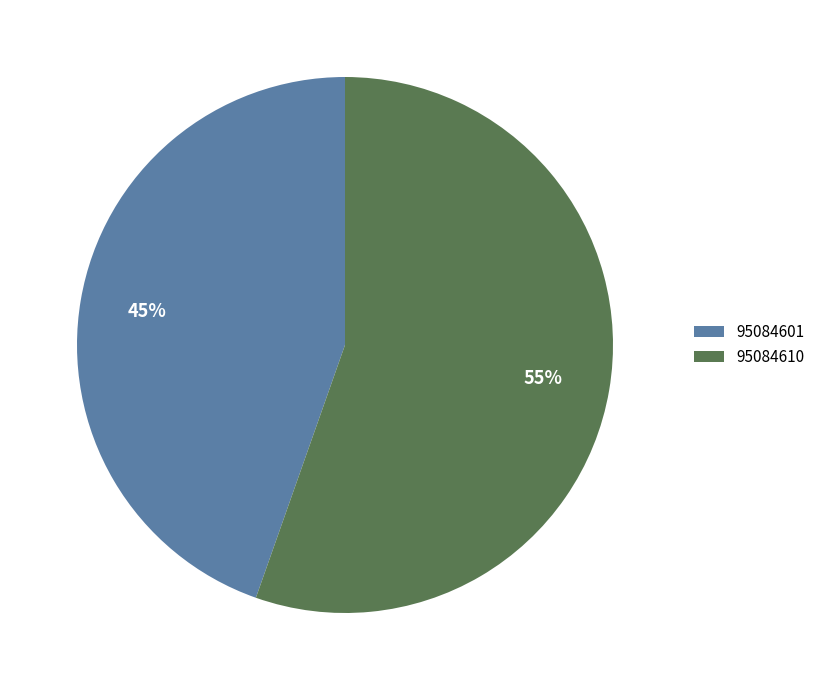

How many slices are in this pie chart?

2